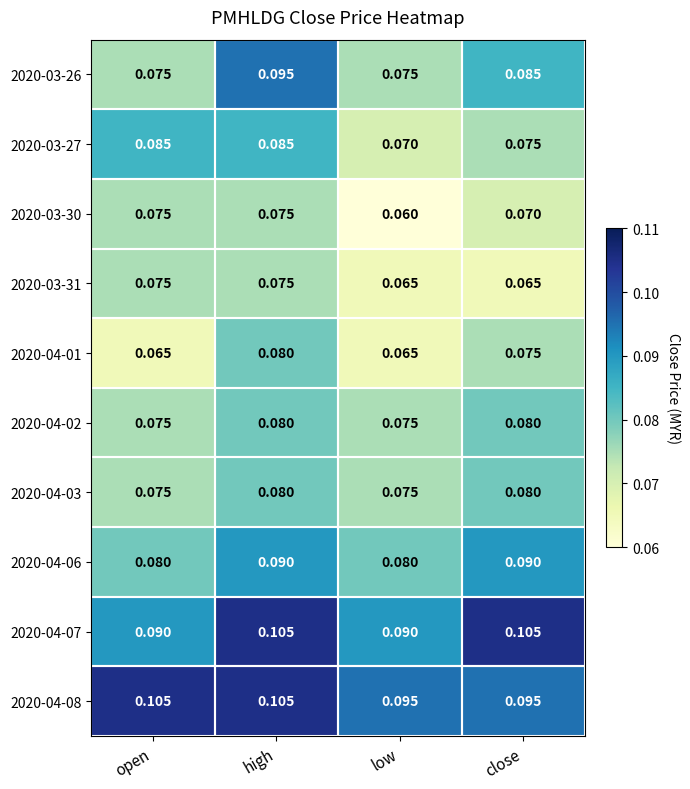

Which category has the lowest value across all series?

low